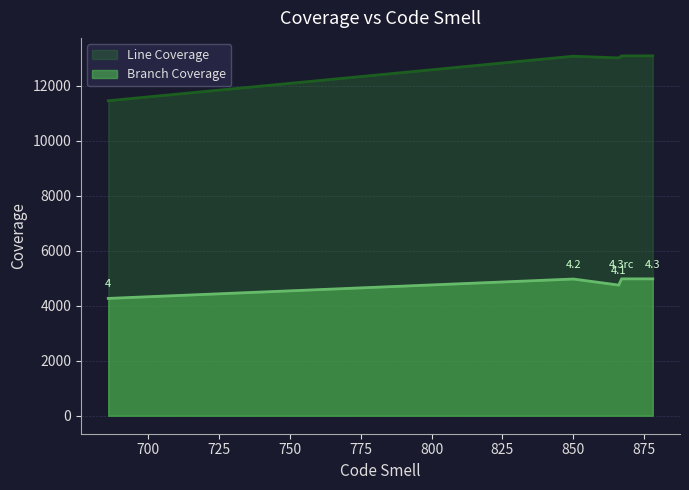

Which series has the widest spread of values?

Line Coverage